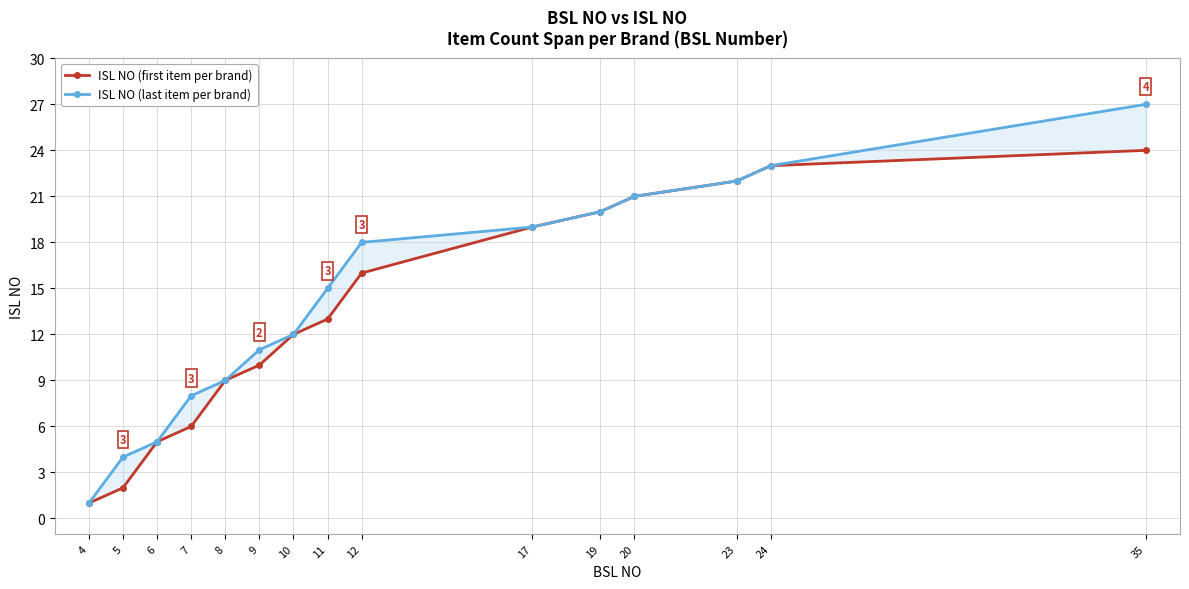

What is the average value of the ISL NO (first item per brand) series?

14